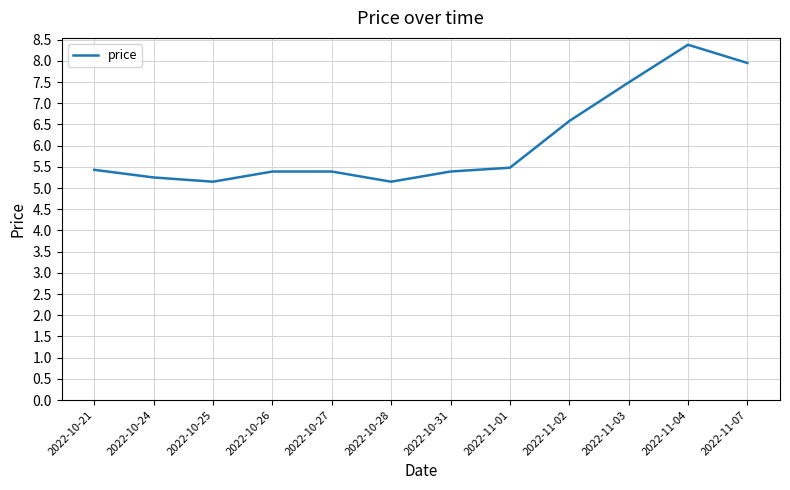

What is the sum of all values?

73.0